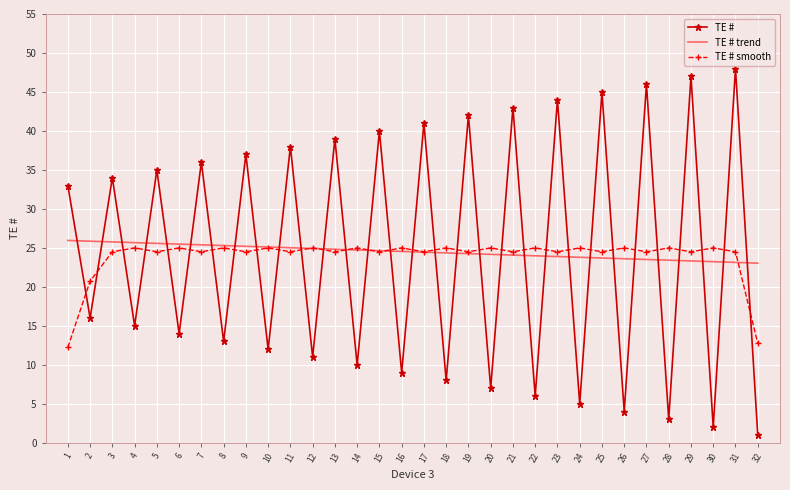

What is the minimum value shown in the chart?

1.0